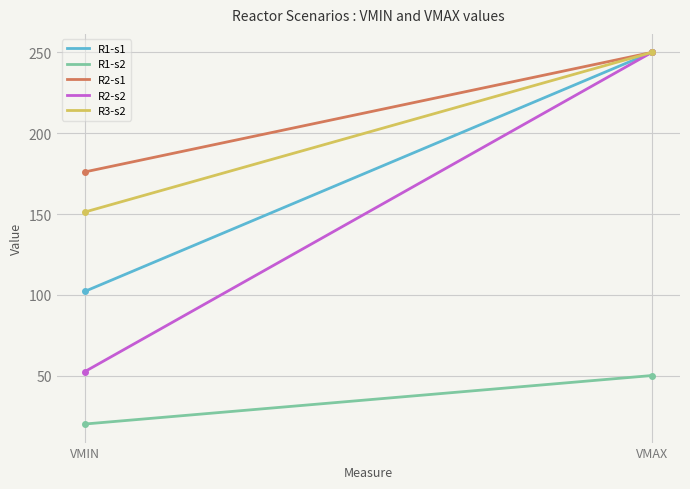

Which series has the widest spread of values?

R2-s2